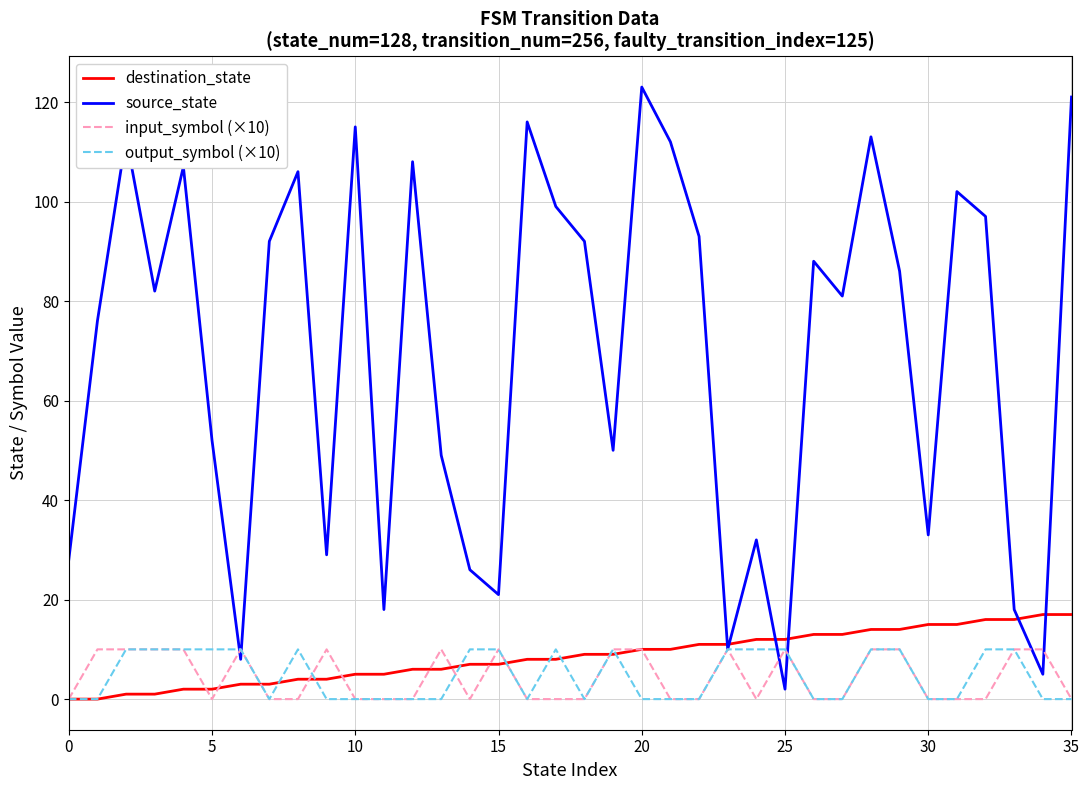

True or false: destination_state and output_symbol (×10) intersect in this chart.

True